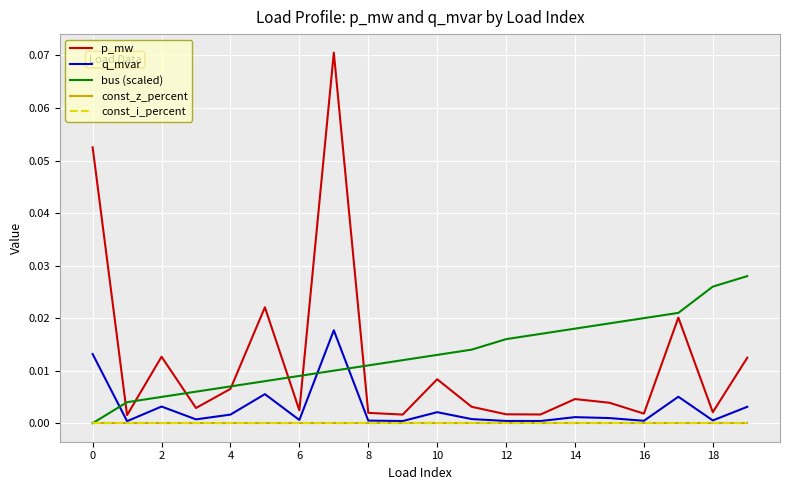

True or false: const_z_percent has more than 0 points higher than both neighbors.

False